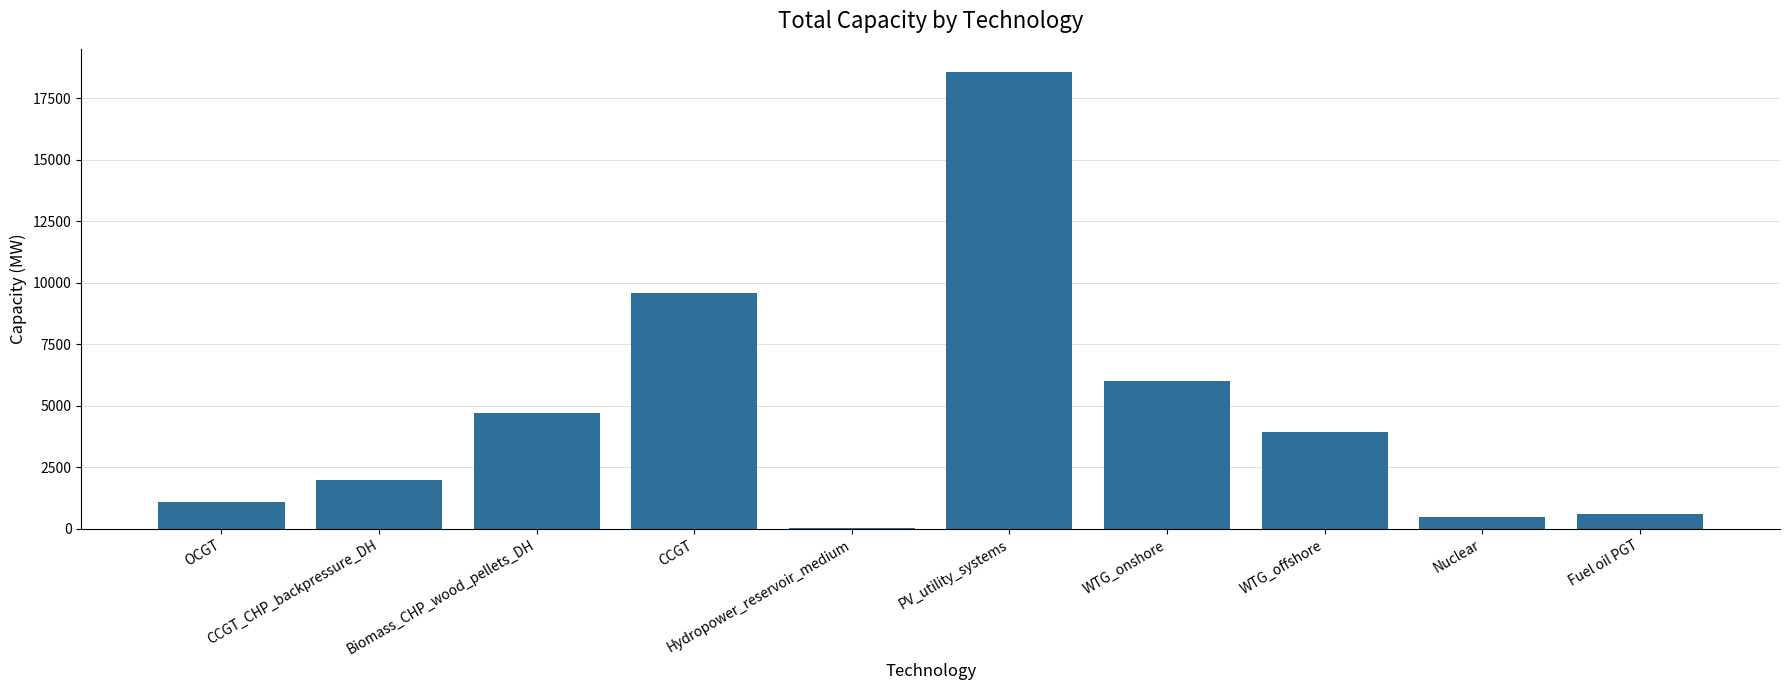

What is the greatest value displayed?

18582.3